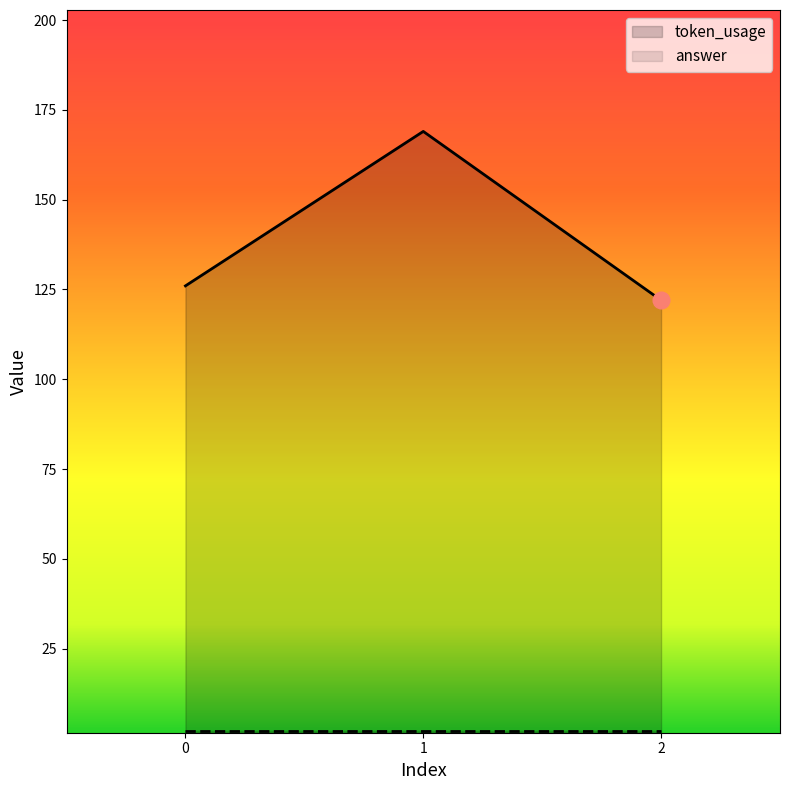

List the labels in order of value, smallest first.

2, 0, 1